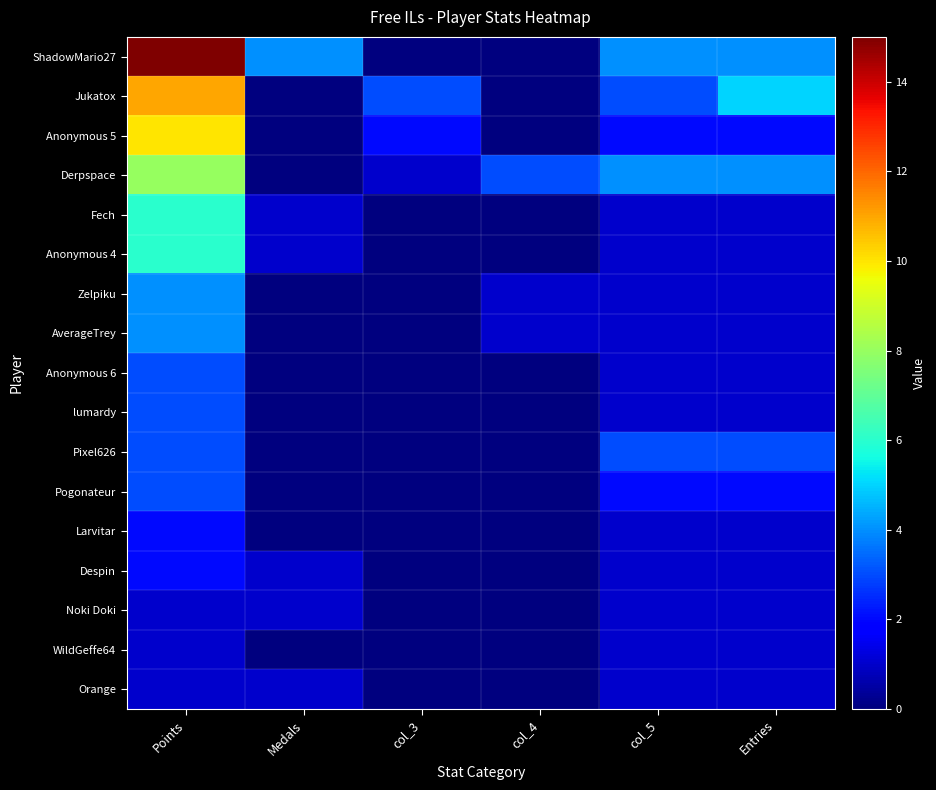

Reading right to left, transcribe all the data shown in this chart.

ShadowMario27: Entries=4	col_5=4	col_4=0	col_3=0	Medals=4	Points=15
Jukatox: Entries=5	col_5=3	col_4=0	col_3=3	Medals=0	Points=11
Anonymous 5: Entries=2	col_5=2	col_4=0	col_3=2	Medals=0	Points=10
Derpspace: Entries=4	col_5=4	col_4=3	col_3=1	Medals=0	Points=8
Fech: Entries=1	col_5=1	col_4=0	col_3=0	Medals=1	Points=6
Anonymous 4: Entries=1	col_5=1	col_4=0	col_3=0	Medals=1	Points=6
Zelpiku: Entries=1	col_5=1	col_4=1	col_3=0	Medals=0	Points=4
AverageTrey: Entries=1	col_5=1	col_4=1	col_3=0	Medals=0	Points=4
Anonymous 6: Entries=1	col_5=1	col_4=0	col_3=0	Medals=0	Points=3
lumardy: Entries=1	col_5=1	col_4=0	col_3=0	Medals=0	Points=3
Pixel626: Entries=3	col_5=3	col_4=0	col_3=0	Medals=0	Points=3
Pogonateur: Entries=2	col_5=2	col_4=0	col_3=0	Medals=0	Points=3
Larvitar: Entries=1	col_5=1	col_4=0	col_3=0	Medals=0	Points=2
Despin: Entries=1	col_5=1	col_4=0	col_3=0	Medals=1	Points=2
Noki Doki: Entries=1	col_5=1	col_4=0	col_3=0	Medals=1	Points=1
WildGeffe64: Entries=1	col_5=1	col_4=0	col_3=0	Medals=0	Points=1
Orange: Entries=1	col_5=1	col_4=0	col_3=0	Medals=1	Points=1